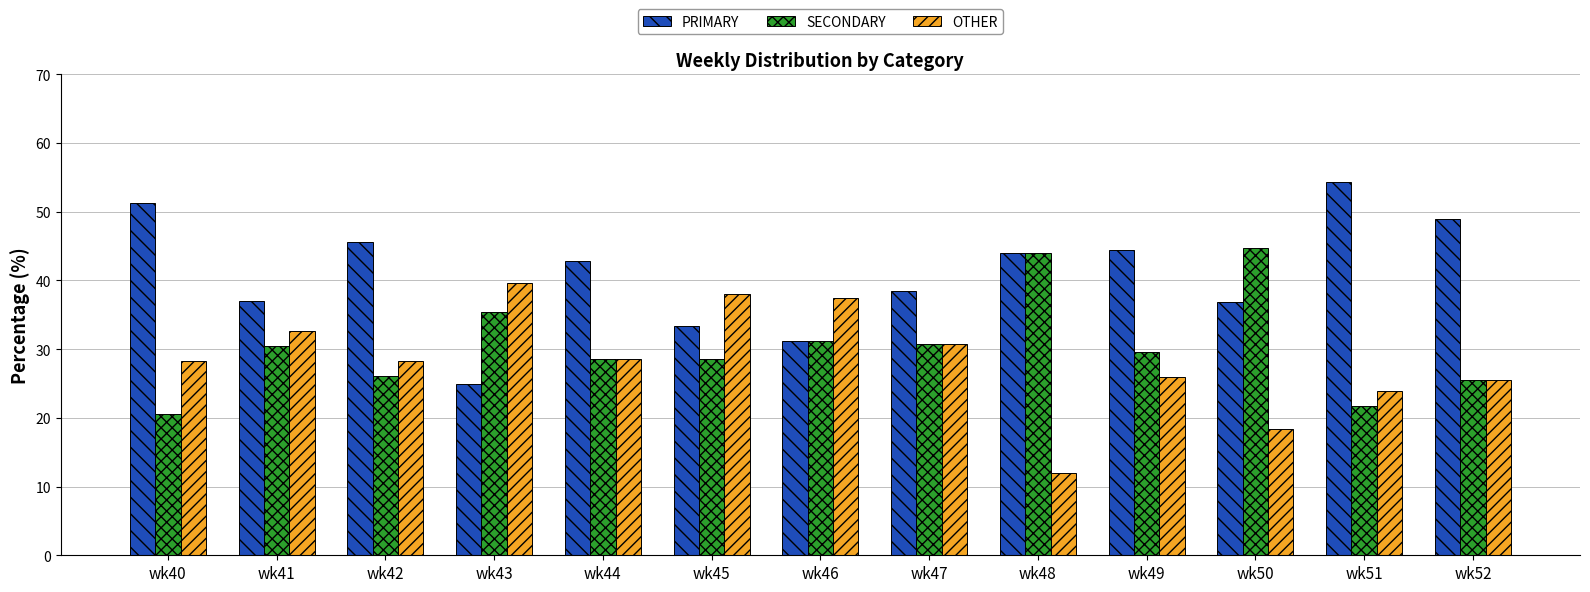

What are all the series names shown in the legend?

PRIMARY, SECONDARY, OTHER